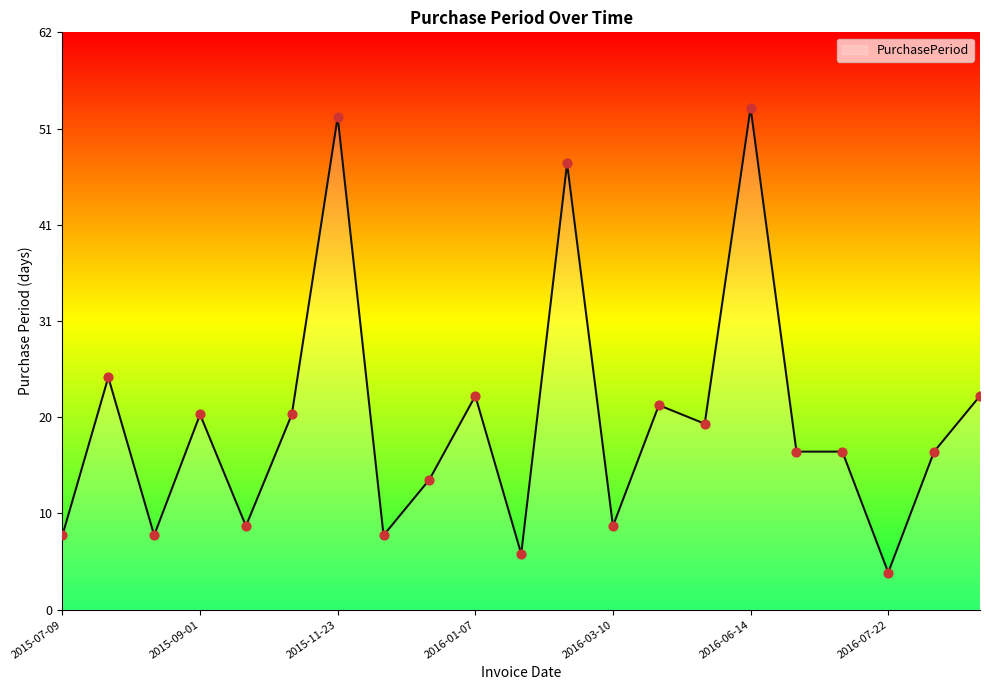

Does the chart have visible grid lines?

No